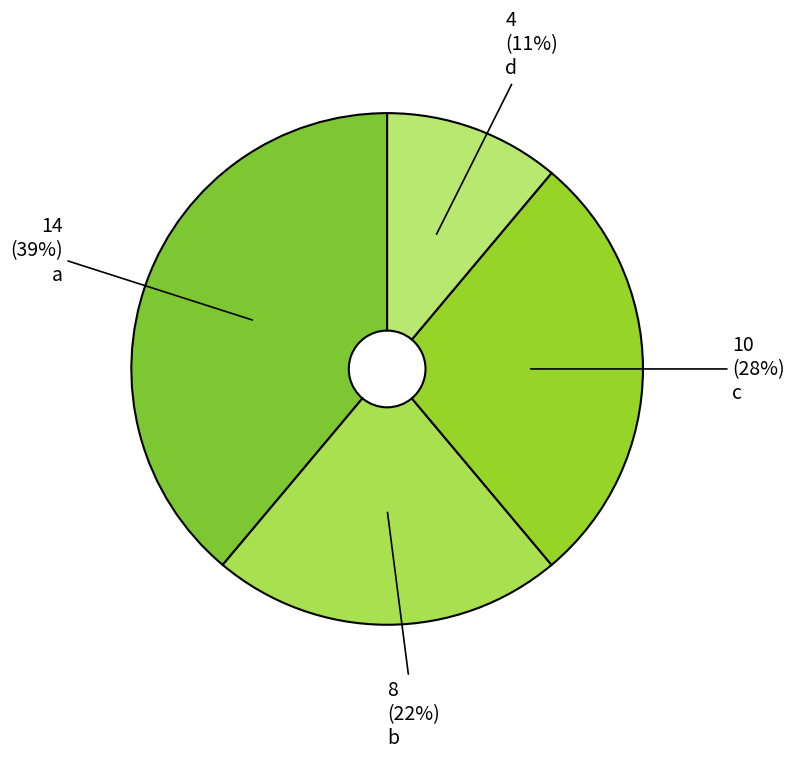

To the nearest percent, what is the average slice percentage?

25%